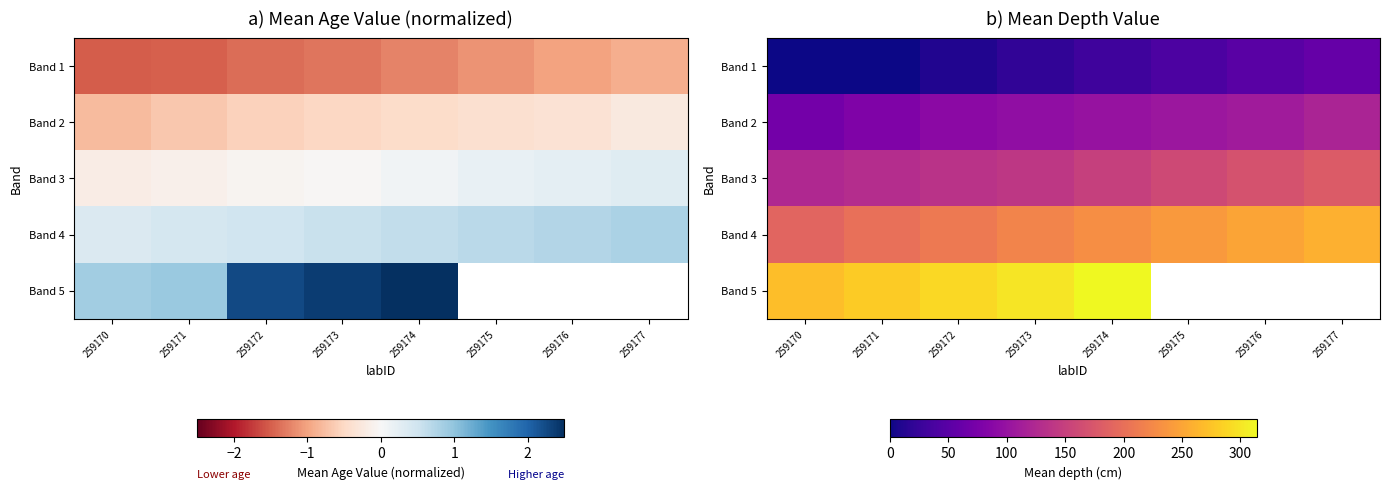

Is the value of Band 3 at 259171 greater than the value of Band 5 at 259175?

No